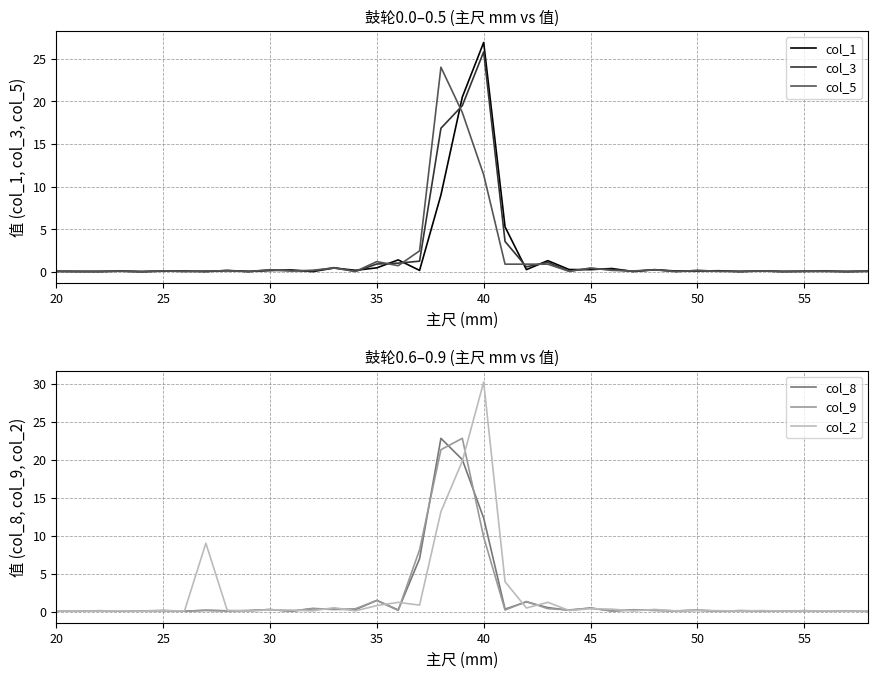

True or false: col_1 has a value of 8.3 at 40.

False